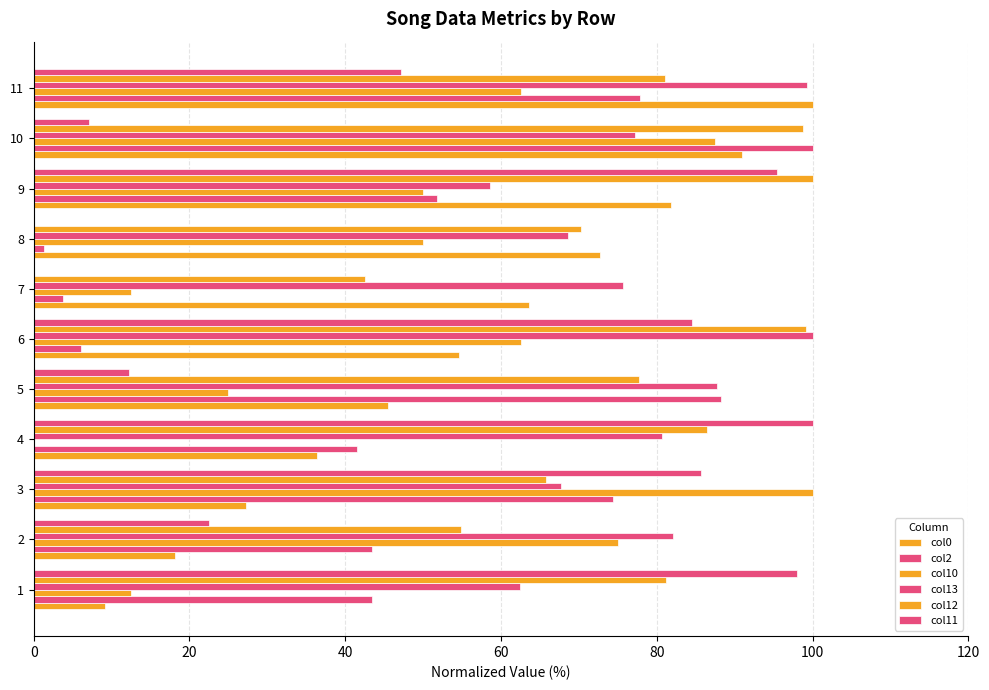

How many series are shown in this chart?

6